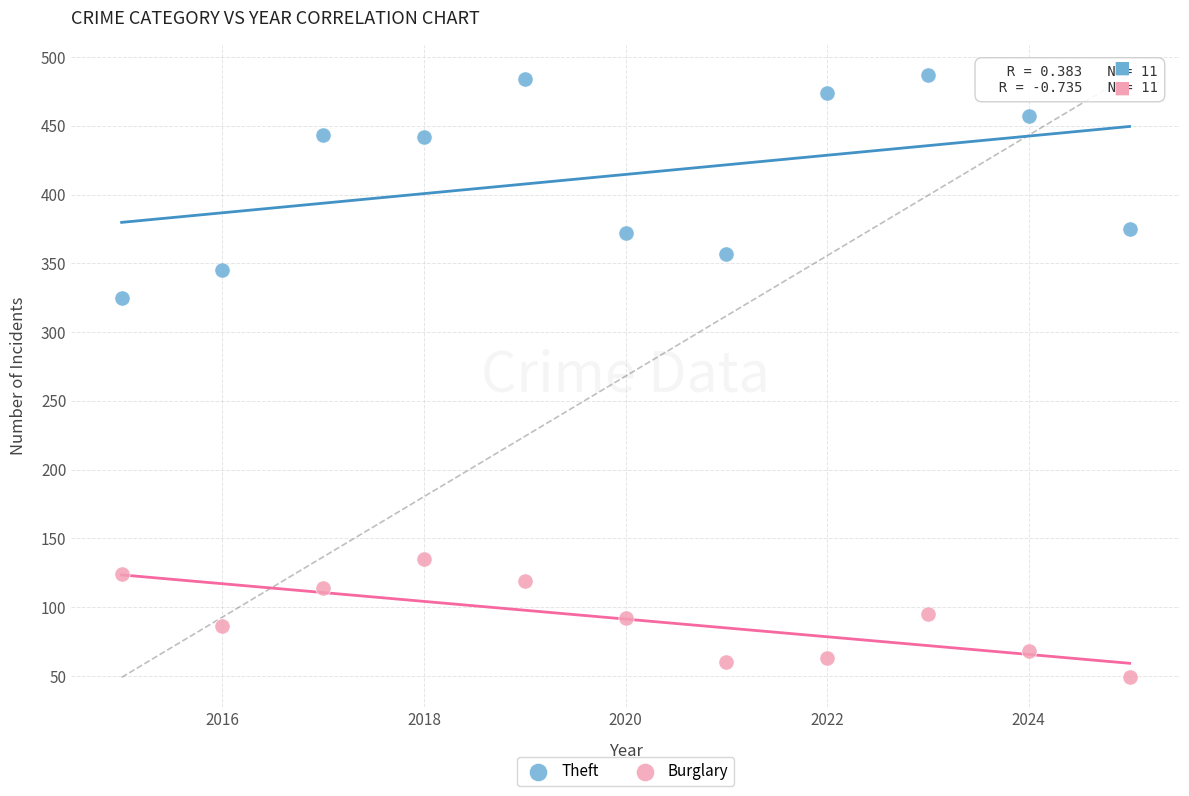

Which series has the widest spread of Y values?

Theft